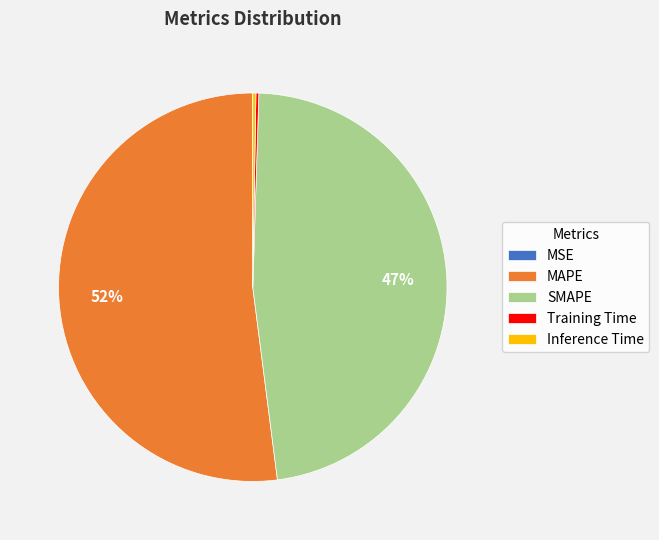

To the nearest percent, what is the average slice percentage?

20%